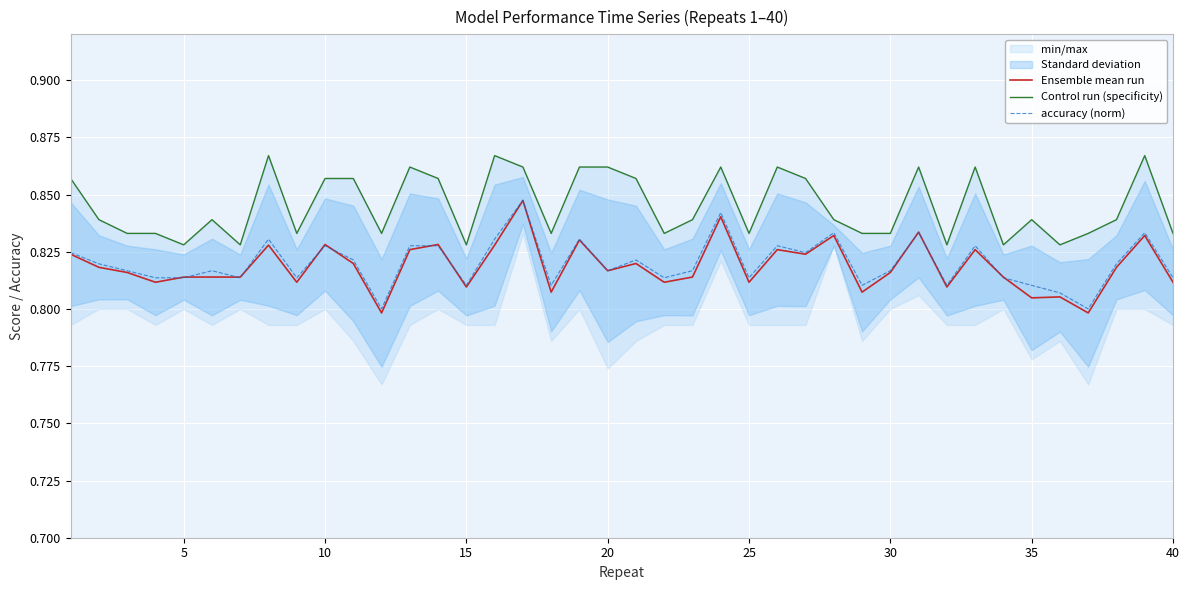

How many lines are shown in the chart?

3